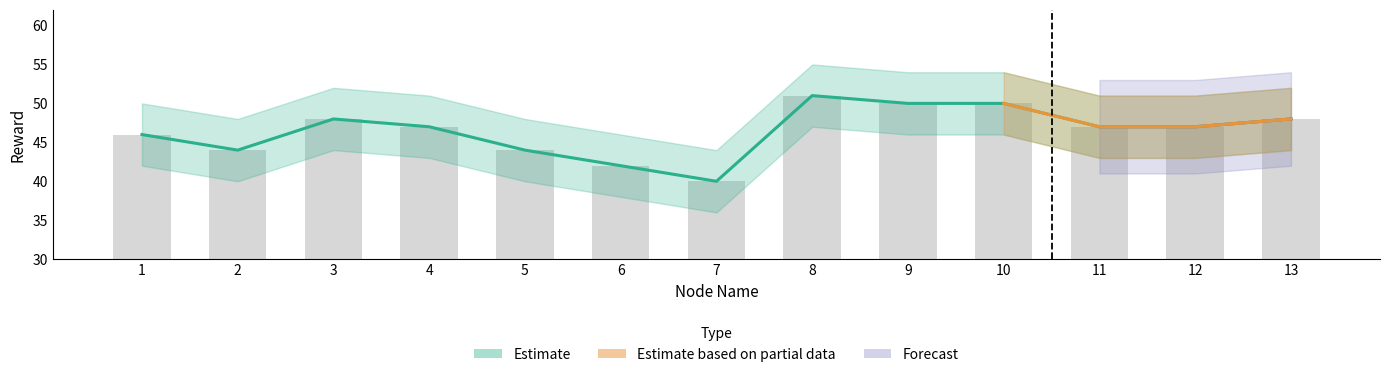

Does the chart contain stacked bars?

No